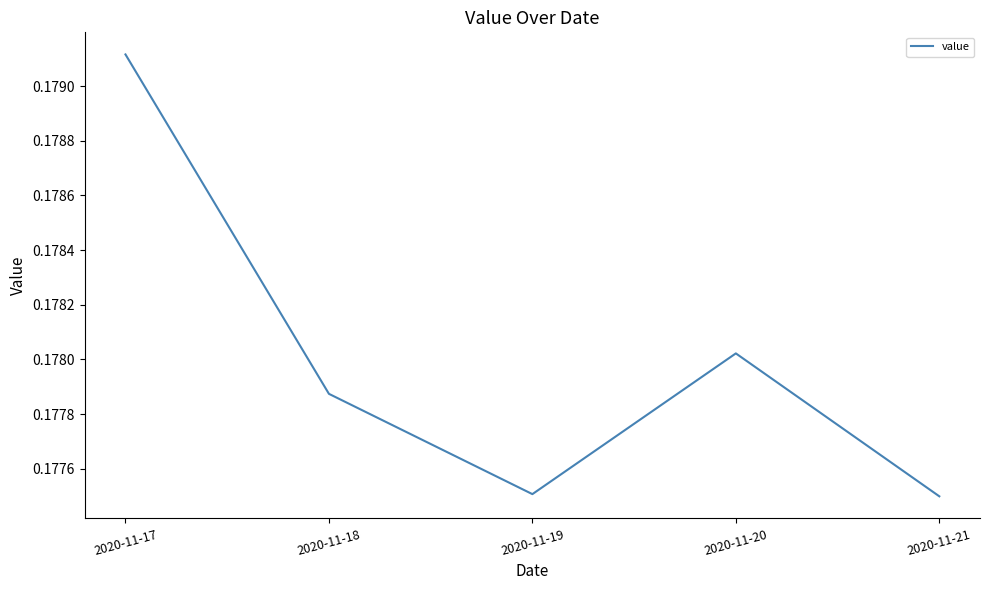

Which has a higher value, 2020-11-19 or 2020-11-20?

2020-11-20